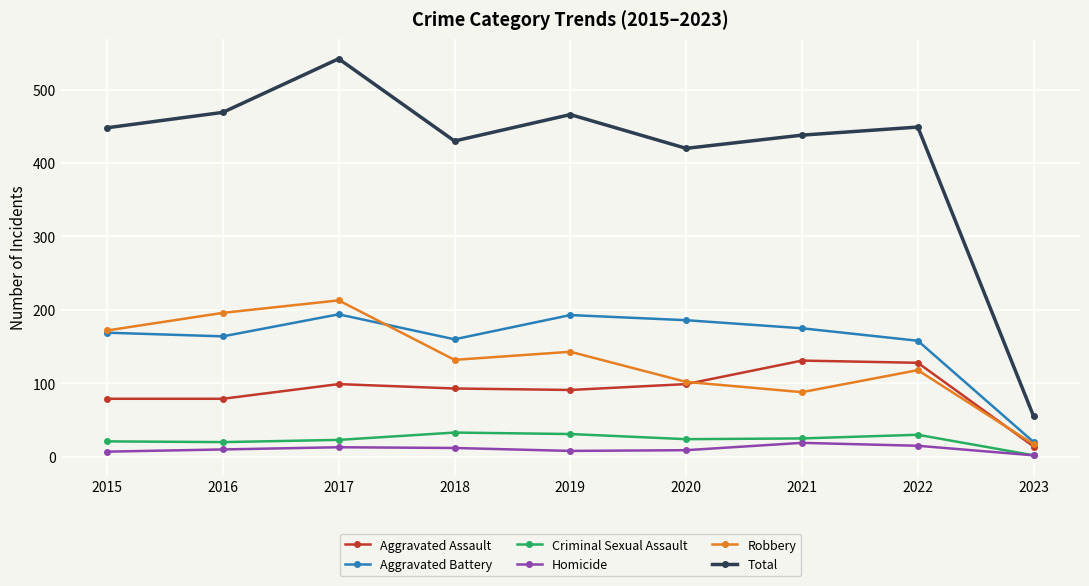

True or false: Aggravated Battery and Homicide cross at least once.

False